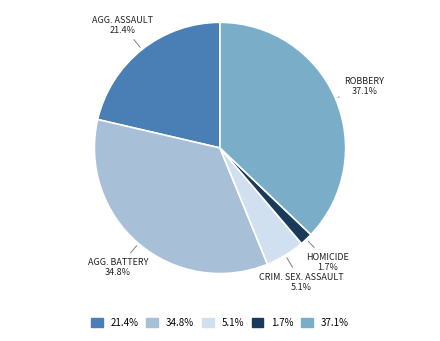

Does any single category account for the majority?

No